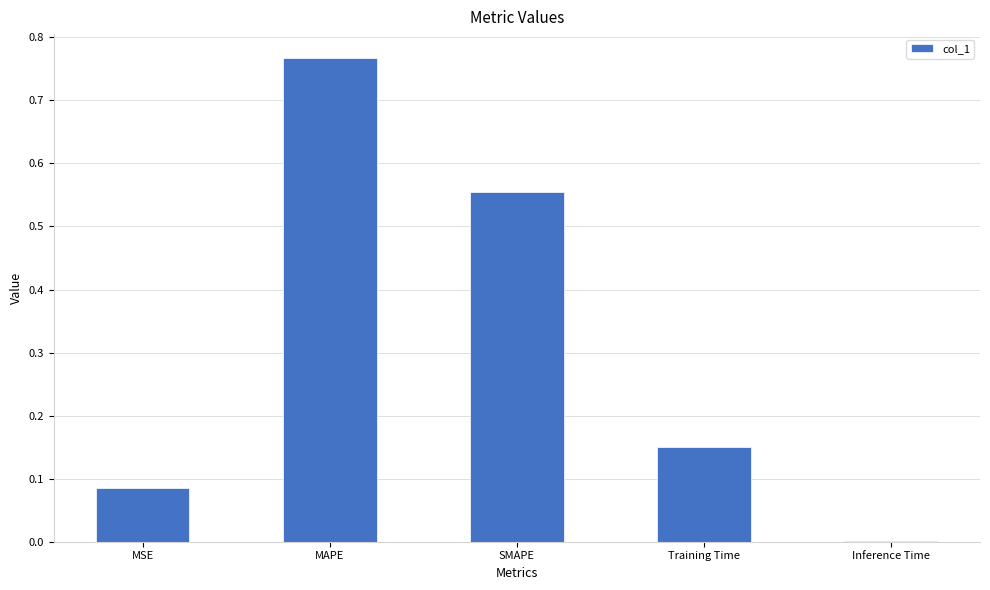

What is the sum of the values at Training Time and SMAPE?

0.7